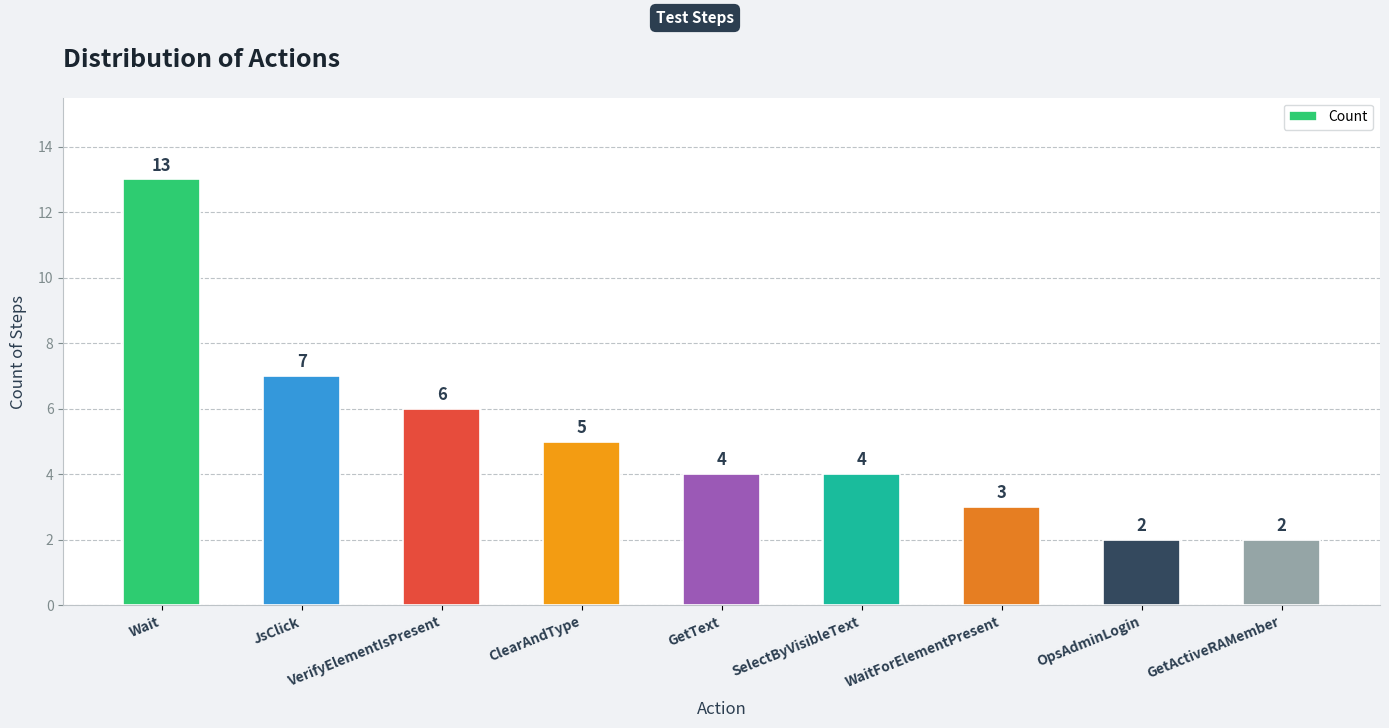

Reading left to right, extract all data points from this chart.

13	7	6	5	4	4	3	2	2